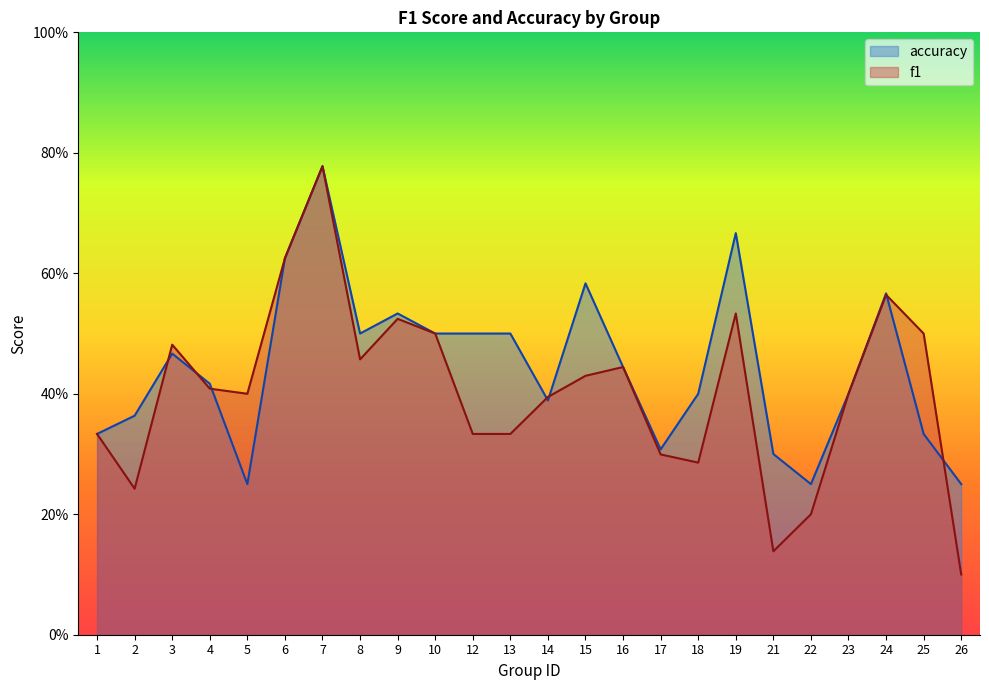

Does the chart display data point markers on the line(s)?

No